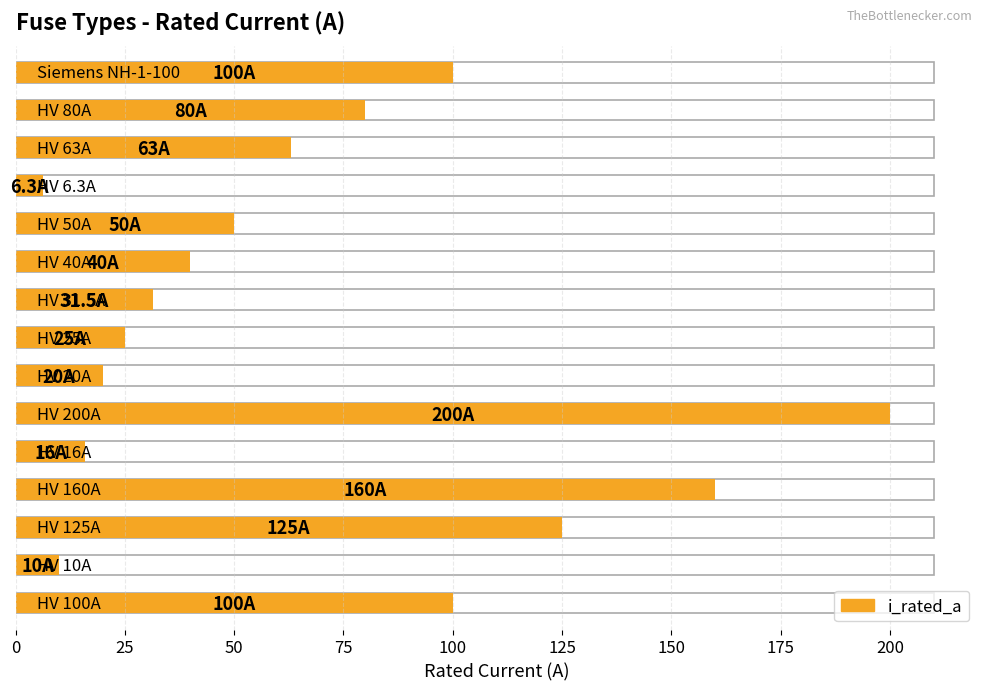

What value does the data have at HV 20A?

20.0